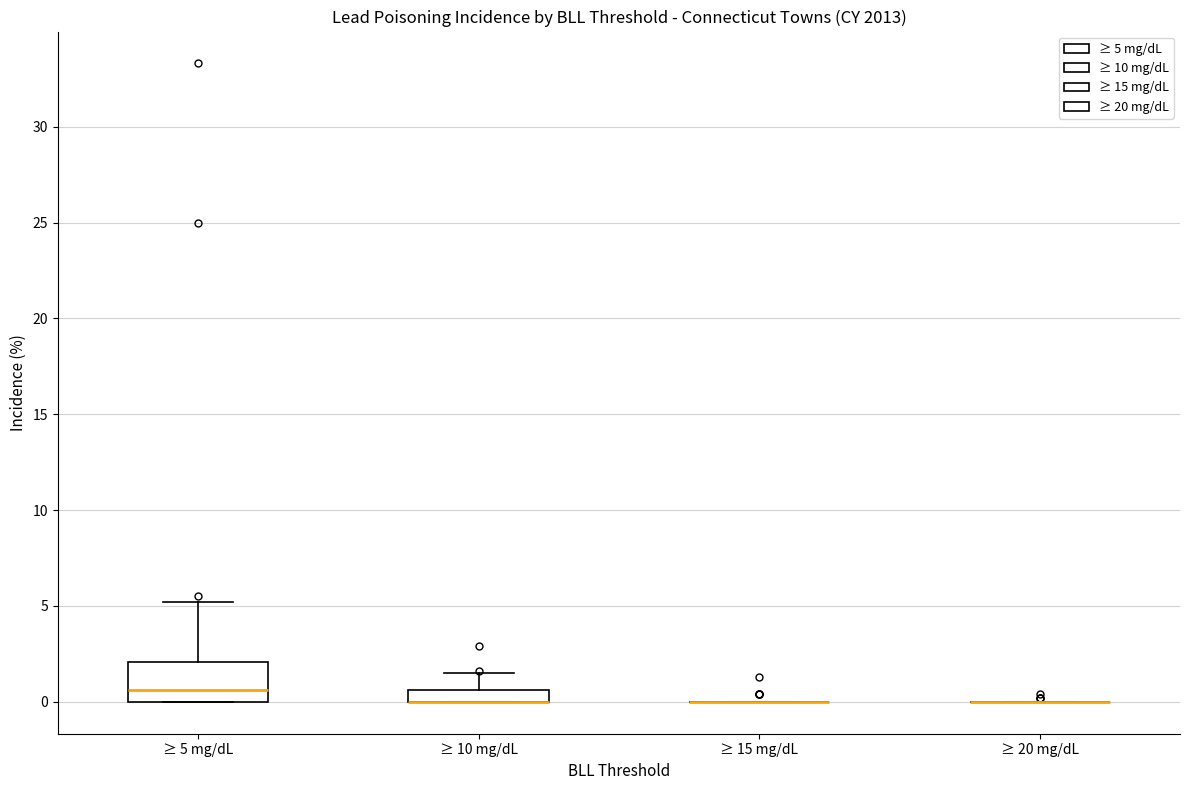

Which box is the tallest, from its lower edge to its upper edge?

≥ 5 mg/dL